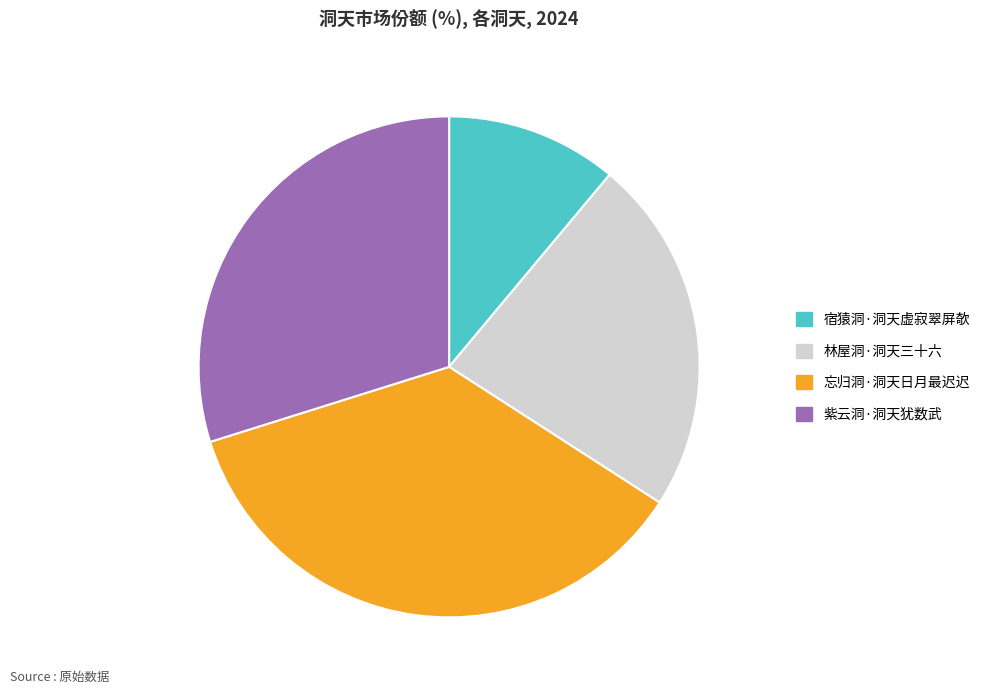

What is the ratio of the value at 宿猿洞·洞天虚寂翠屏欹 to the value at 林屋洞·洞天三十六?

0.5